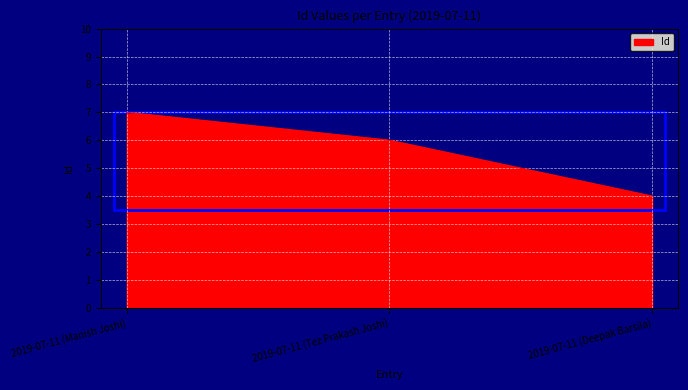

What position from the left is 2019-07-11 (Tez Prakash Joshi)?

2